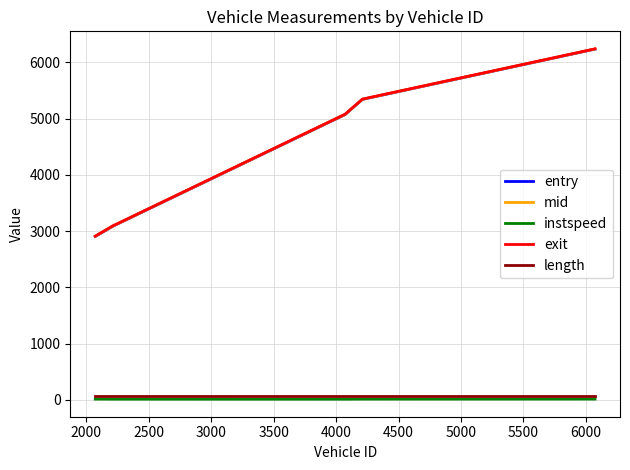

What is the lowest value of the mid series?

2907.6